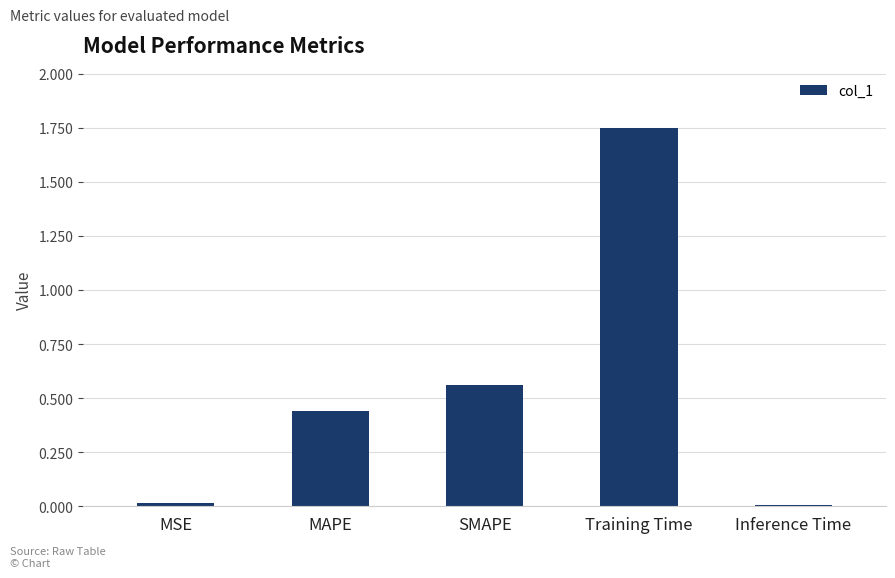

What is the sum of all values?

2.8